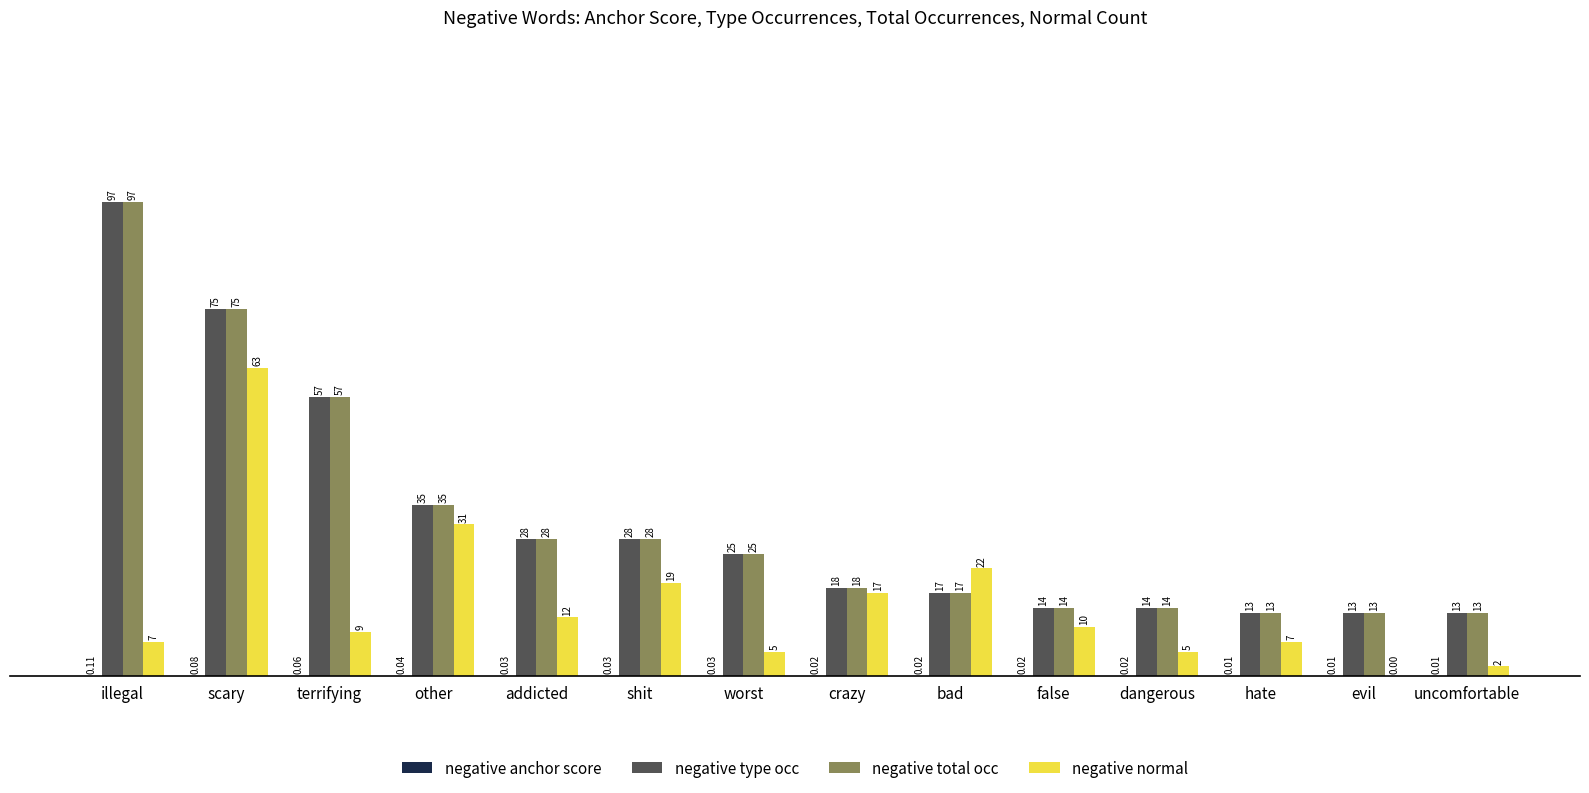

What is the total value across all series at false?

38.0